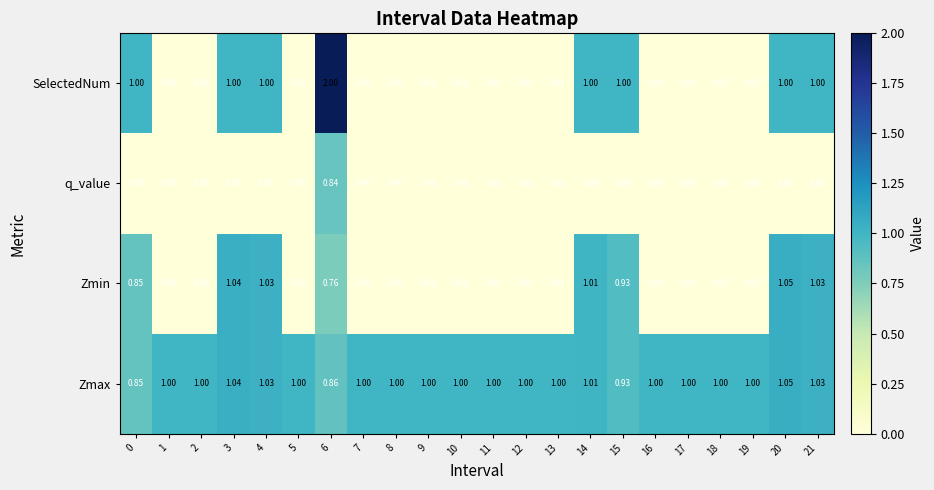

Is the value of Zmax at 13 greater than the value of SelectedNum at 19?

Yes